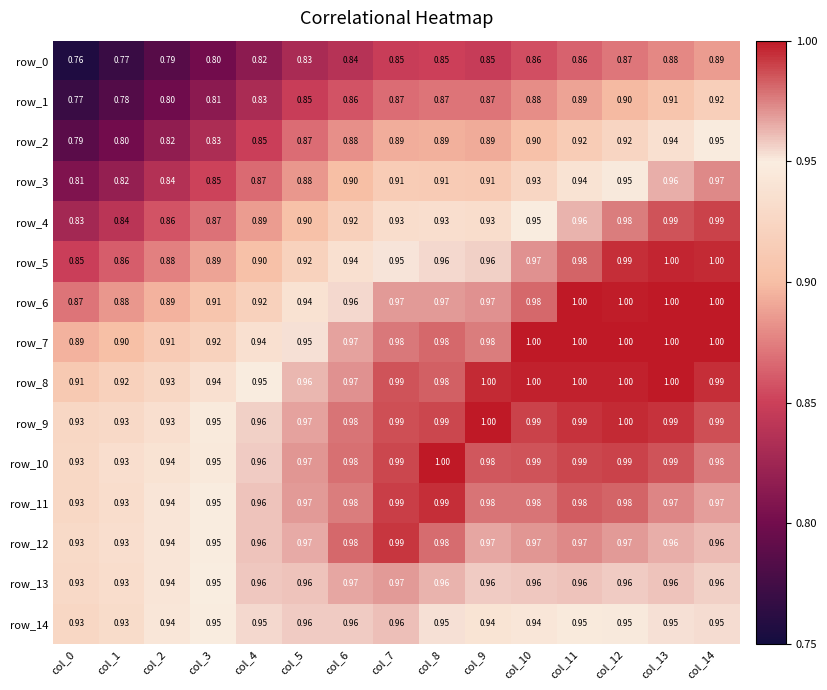

Is it true that row_5 equals 0.4 at col_9?

False